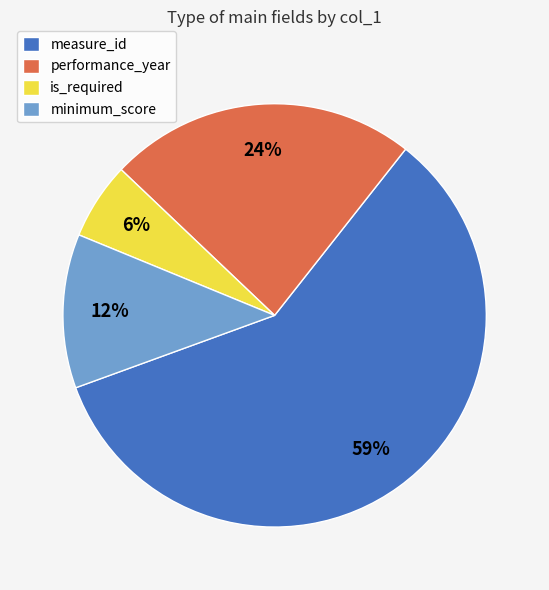

Do minimum_score and is_required together represent more than half of the pie?

No